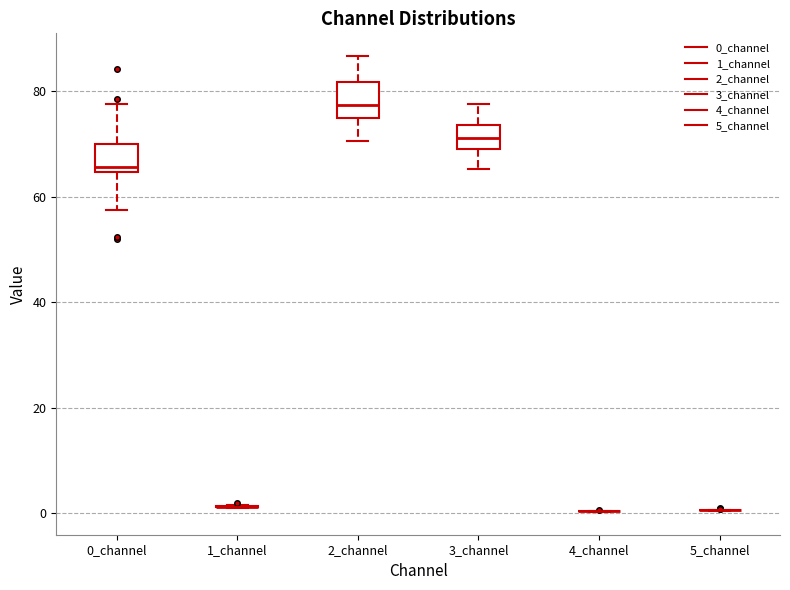

Reading left to right, read every box against the y-axis: the position of its median line, the range the box covers, and the ends of its whiskers. The values are not printed on the chart, so give them approximately, as read against the axis.

0_channel: median 66, box 64 to 70, whiskers 58 to 78
1_channel: box collapsed to a line at 2, whiskers 0 to 2
2_channel: median 78, box 74 to 82, whiskers 70 to 86
3_channel: median 72, box 70 to 74, whiskers 66 to 78
4_channel: box collapsed to a line at 0, whiskers 0 to 0
5_channel: box collapsed to a line at 0, whiskers 0 to 0